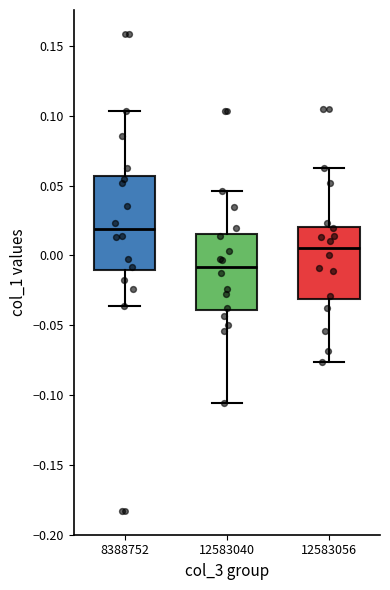

Reading left to right, transcribe this box plot: for each box, give where its median line is, the range the box spans, and where its two whiskers end, as read against the y-axis. The values are not printed on the chart, so give them approximately, as read against the axis.

8388752: median 0.020, box -0.010 to 0.055, whiskers -0.035 to 0.105
12583040: median -0.010, box -0.040 to 0.015, whiskers -0.105 to 0.045
12583056: median 0.005, box -0.030 to 0.020, whiskers -0.075 to 0.065